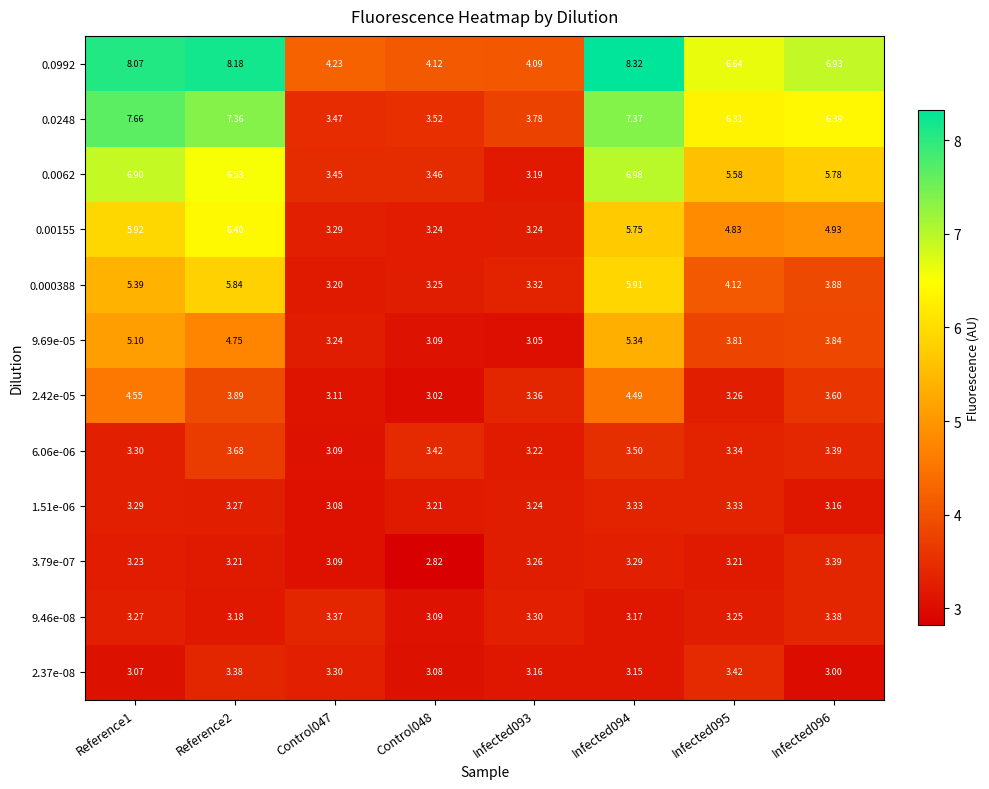

List the series in order of their peak value, lowest first.

1.51e-06, 9.46e-08, 3.79e-07, 2.37e-08, 6.06e-06, 2.42e-05, 9.69e-05, 0.000388, 0.00155, 0.0062, 0.0248, 0.0992